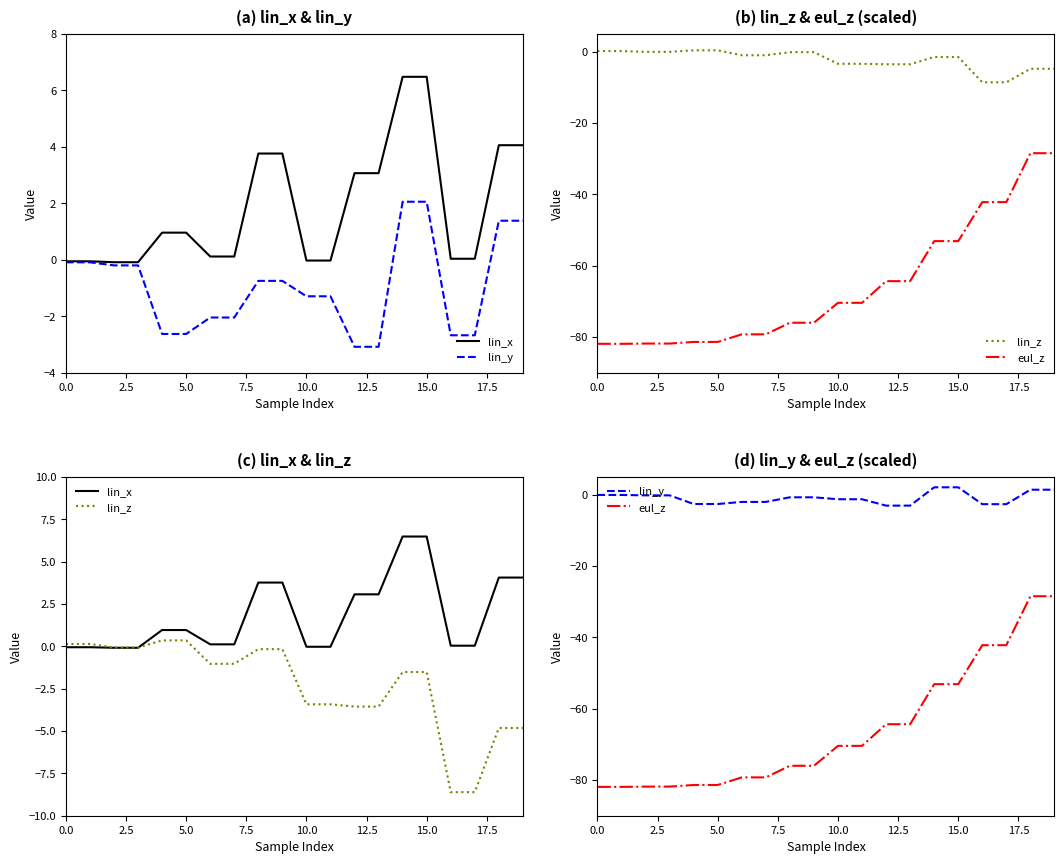

True or false: lin_x has more than 2 interior local peaks.

False